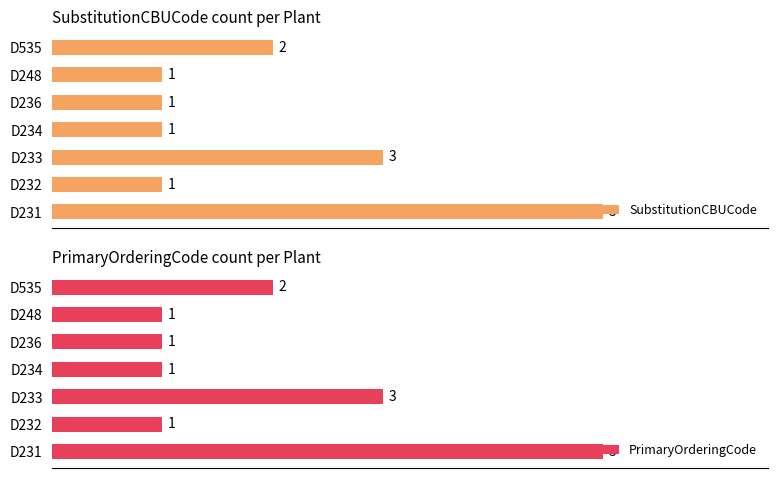

What is the value of the SubstitutionCBUCode bar at the 2nd from the left?

1